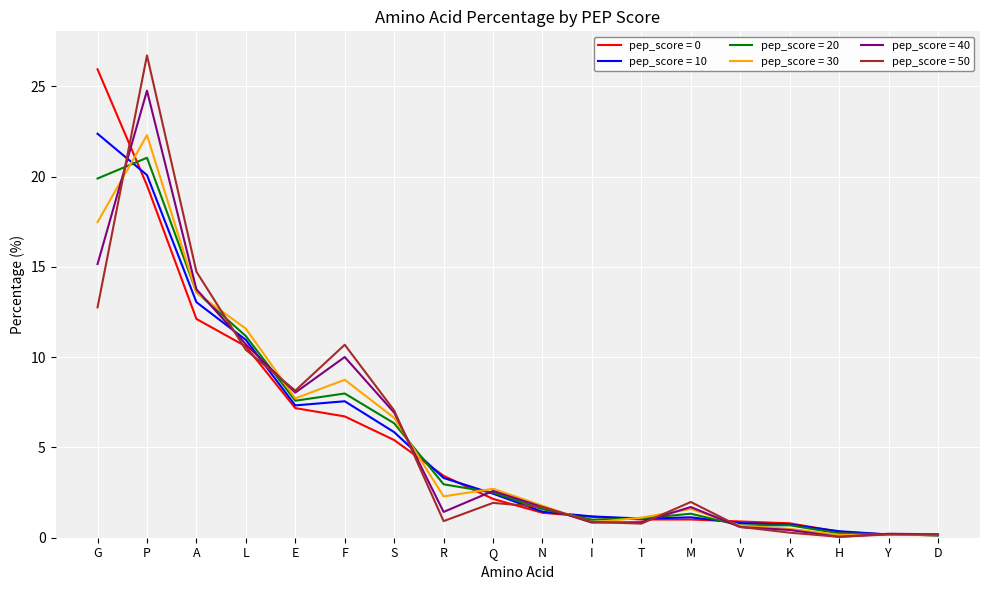

At which category is the sum across all series the highest?

P